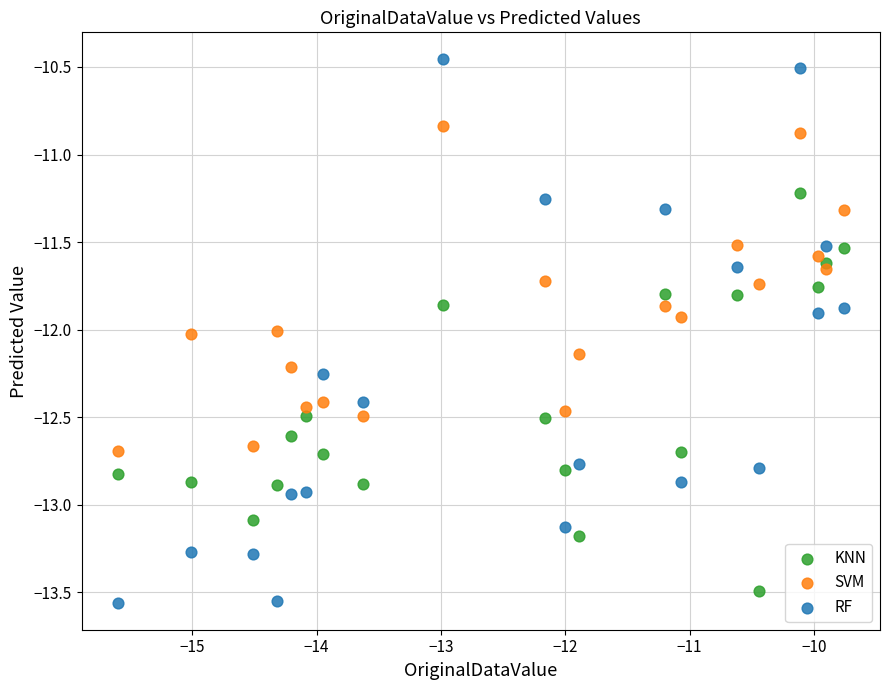

What are all the series names shown in the legend?

KNN, SVM, RF